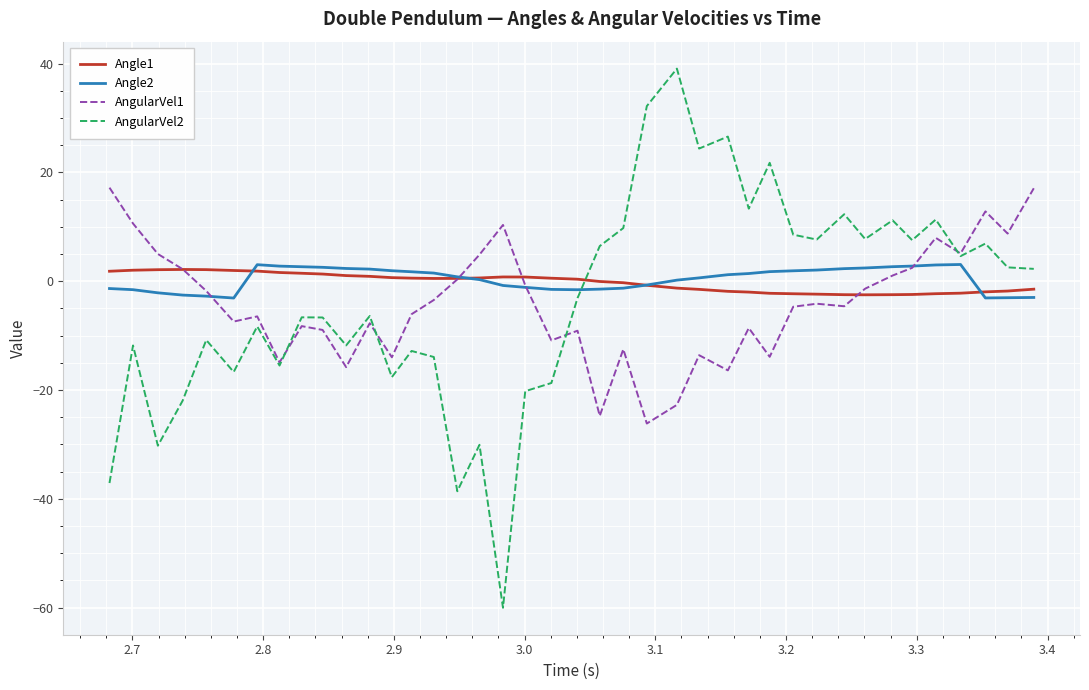

Which series has the widest spread of values?

AngularVel2